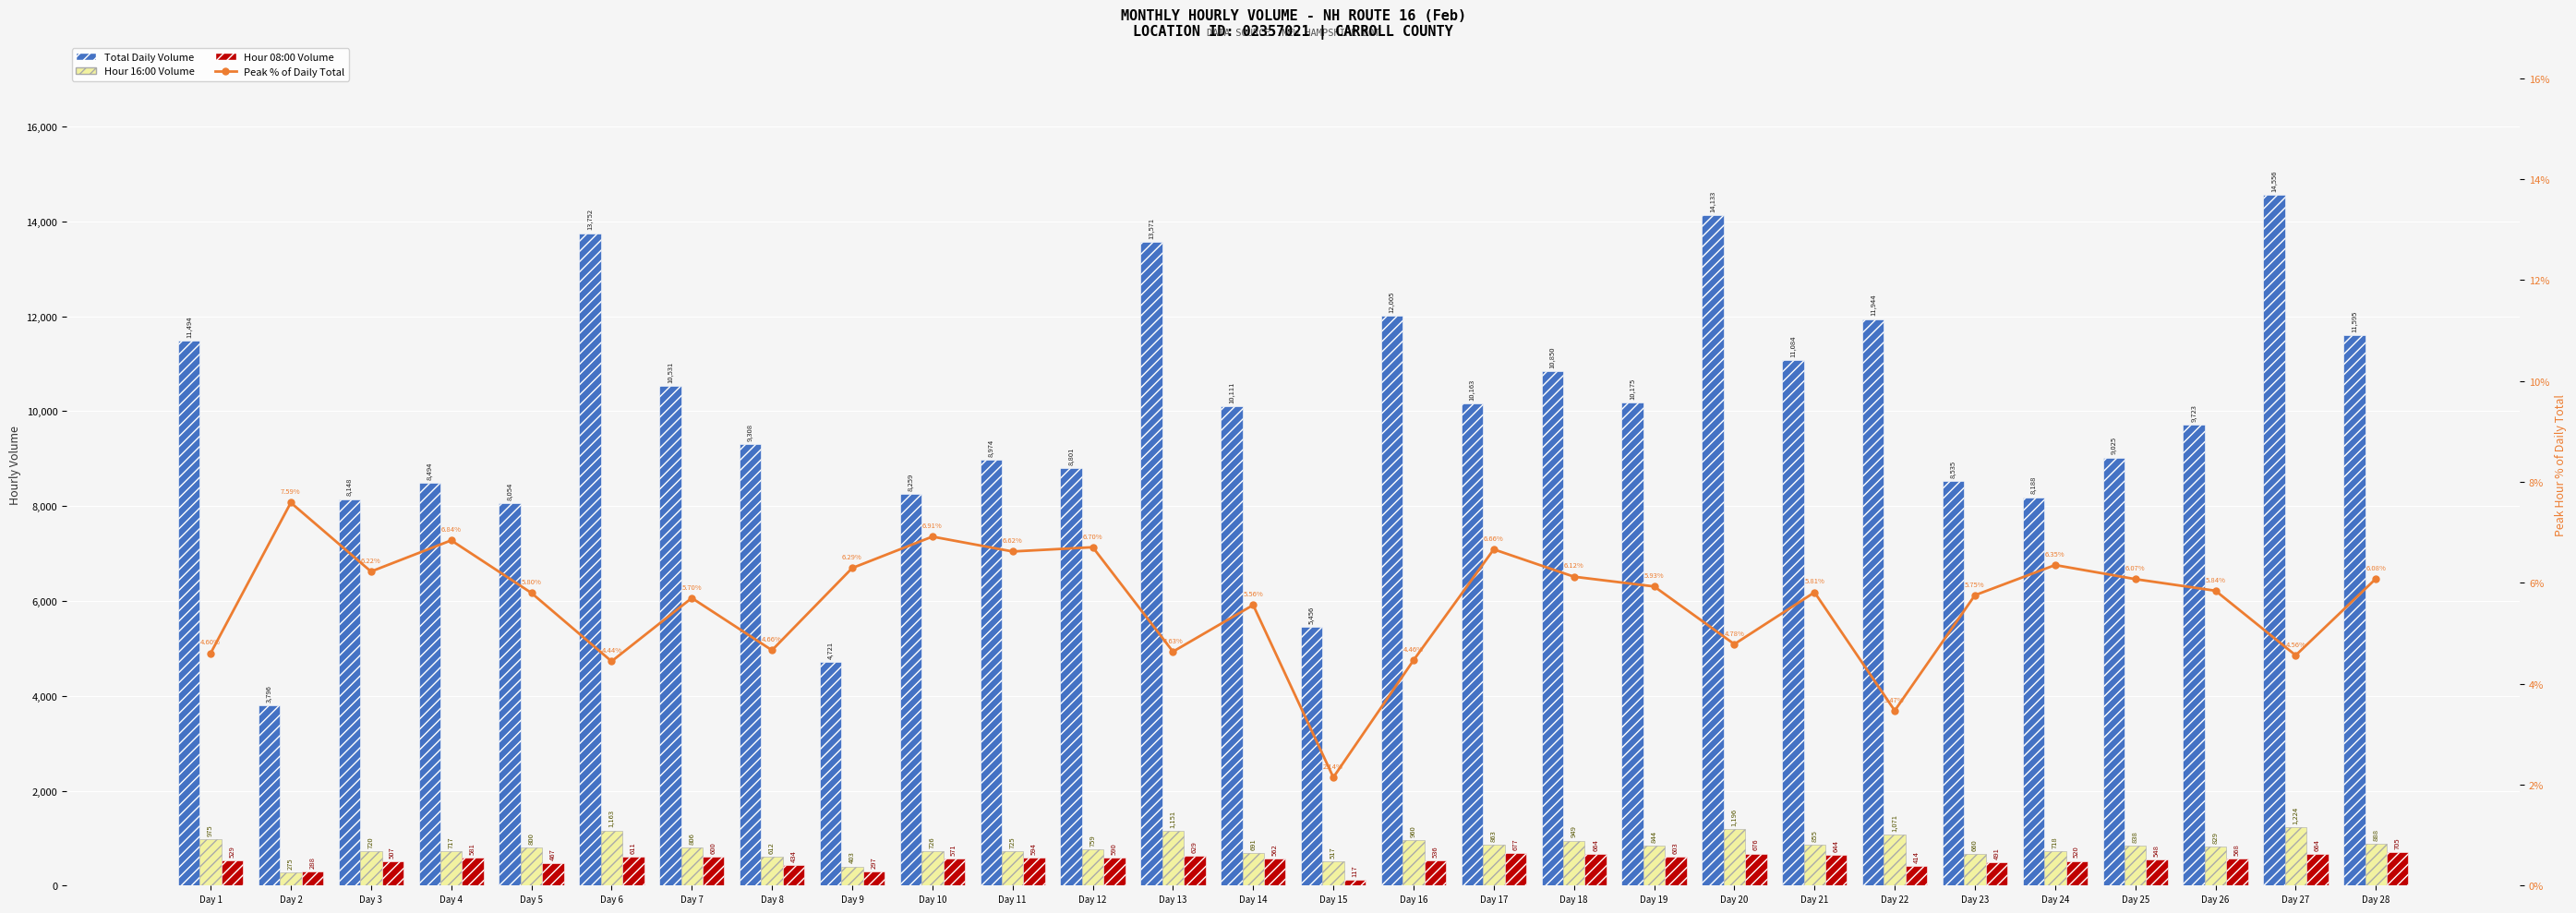

True or false: Hourly Vol 08:00 has a value of 520.0 at Day 24.

True